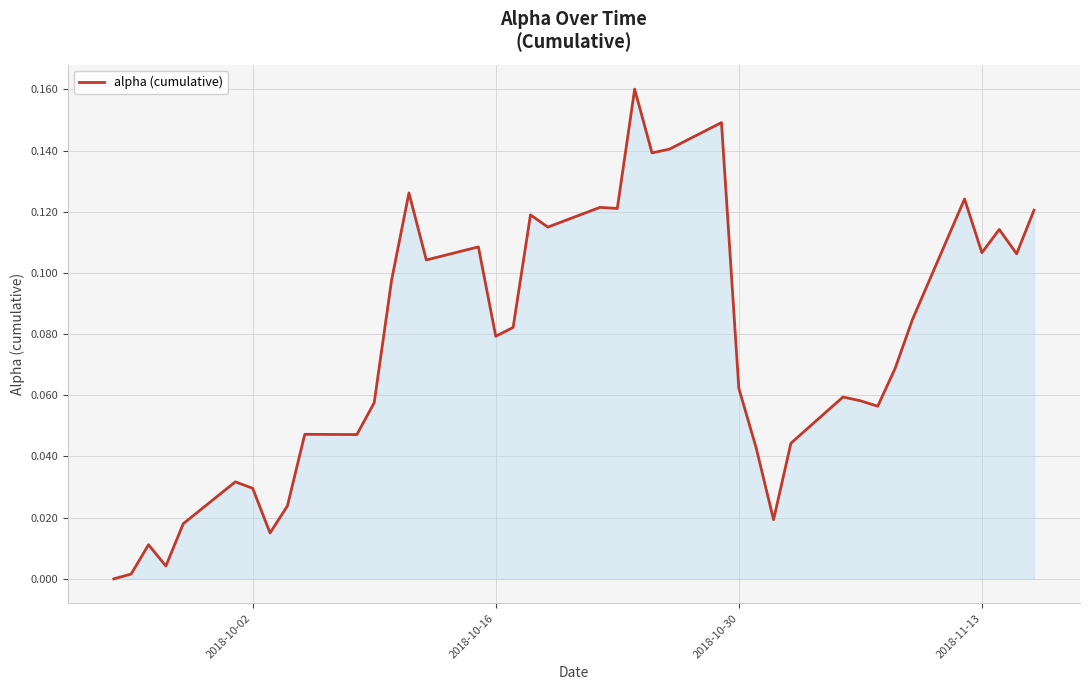

Does the chart have visible grid lines?

Yes